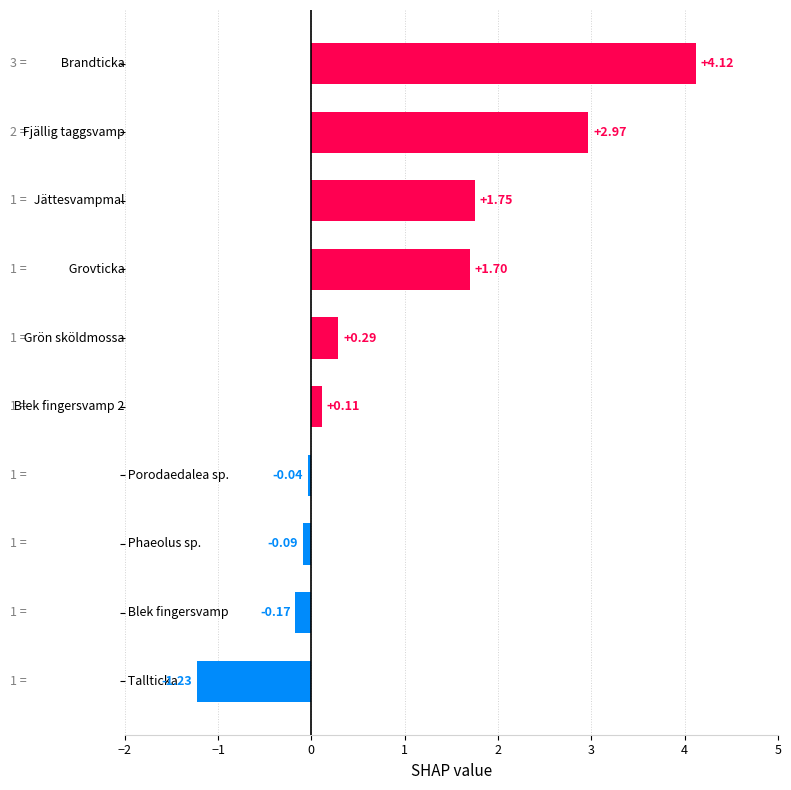

What is the sum of all values?

9.4